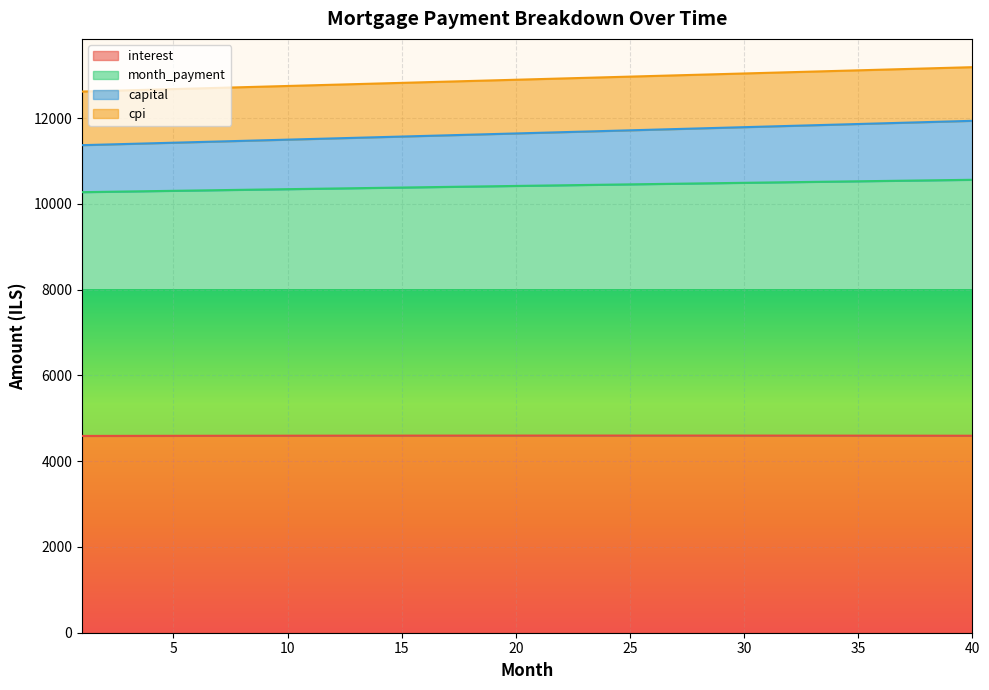

How many lines are shown in the chart?

4